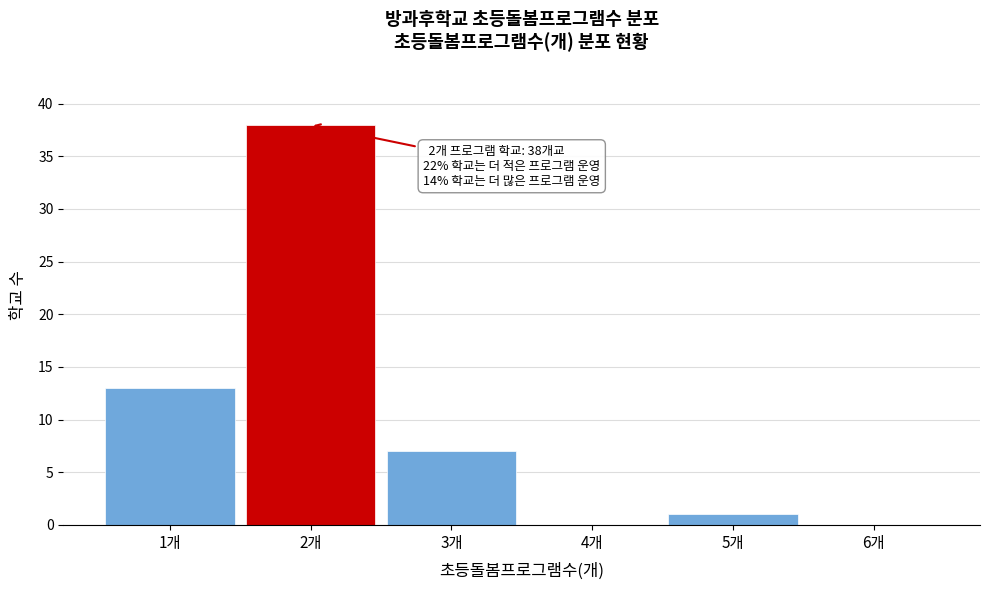

Which range on the x-axis has the tallest bar?

1.5 to 2.5